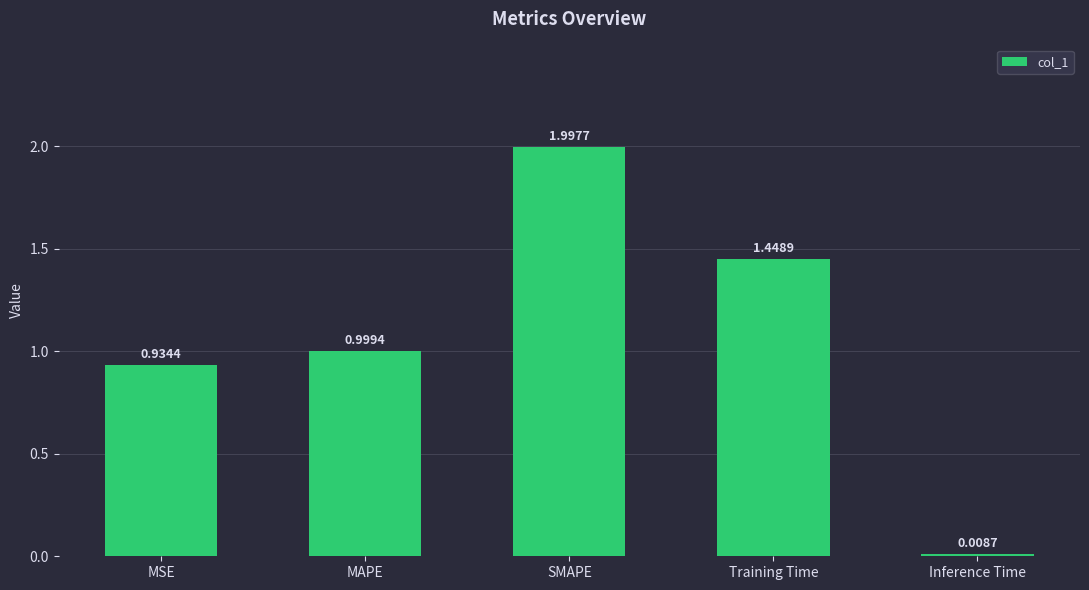

List the labels in order of value, largest first.

SMAPE, Training Time, MAPE, MSE, Inference Time